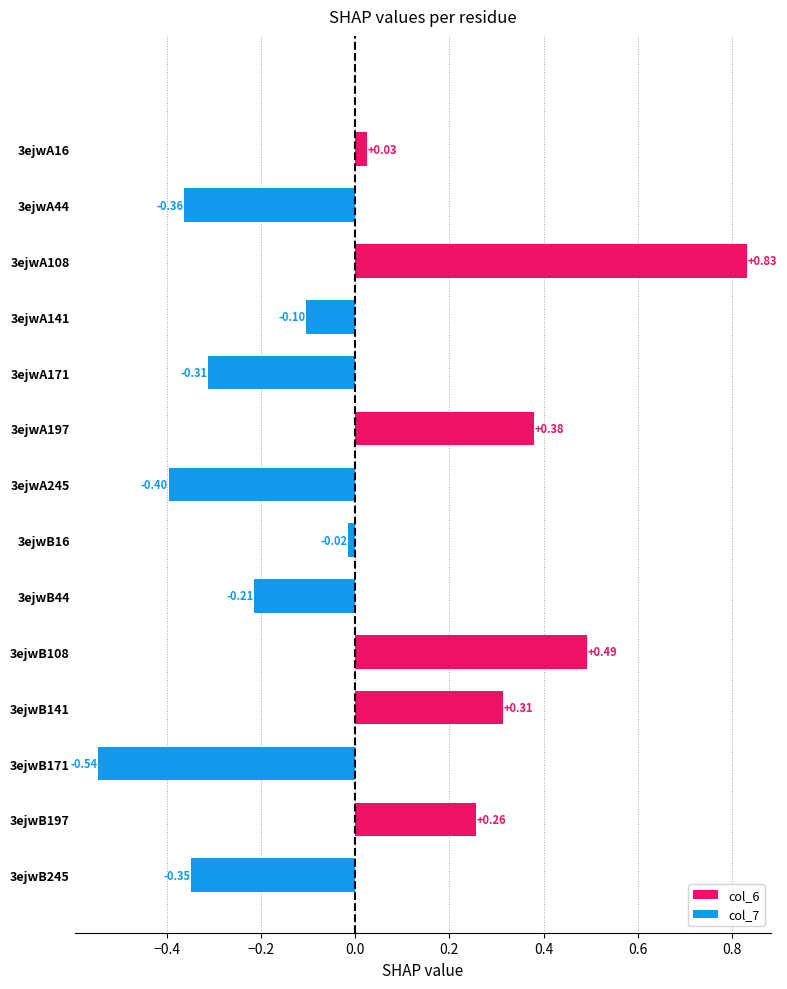

Between 3ejwB108 and 3ejwA171, which is larger?

3ejwB108